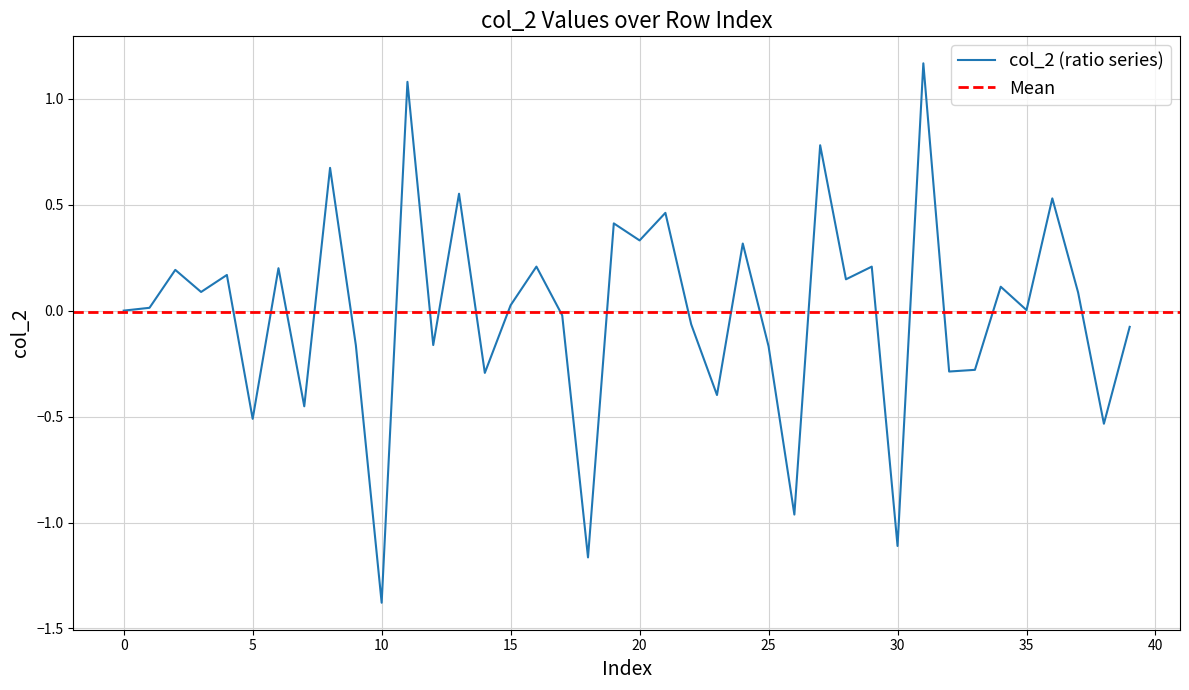

Between 35 and 15, which is larger?

15